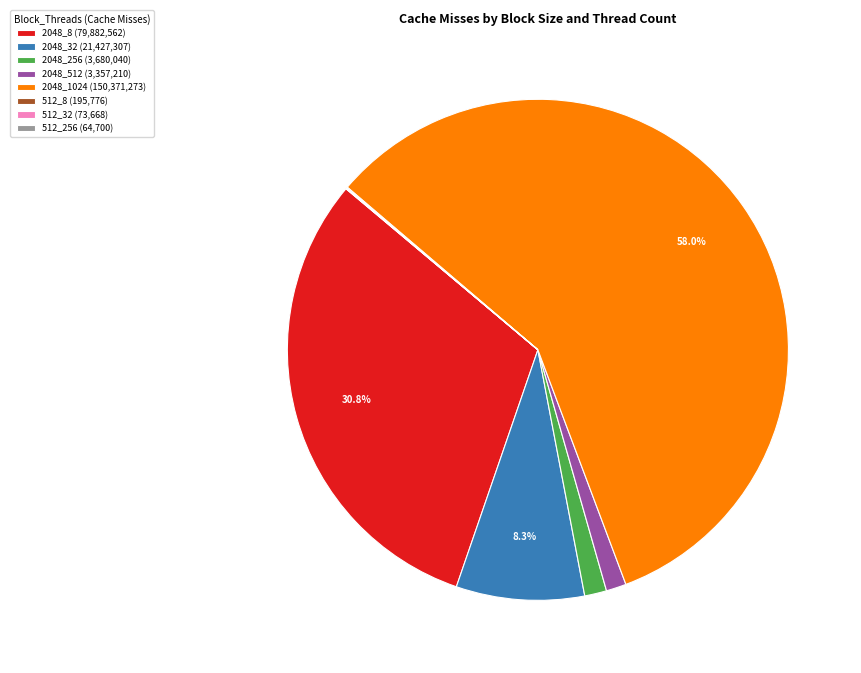

To the nearest percent, what portion does 2048_1024 represent?

58%